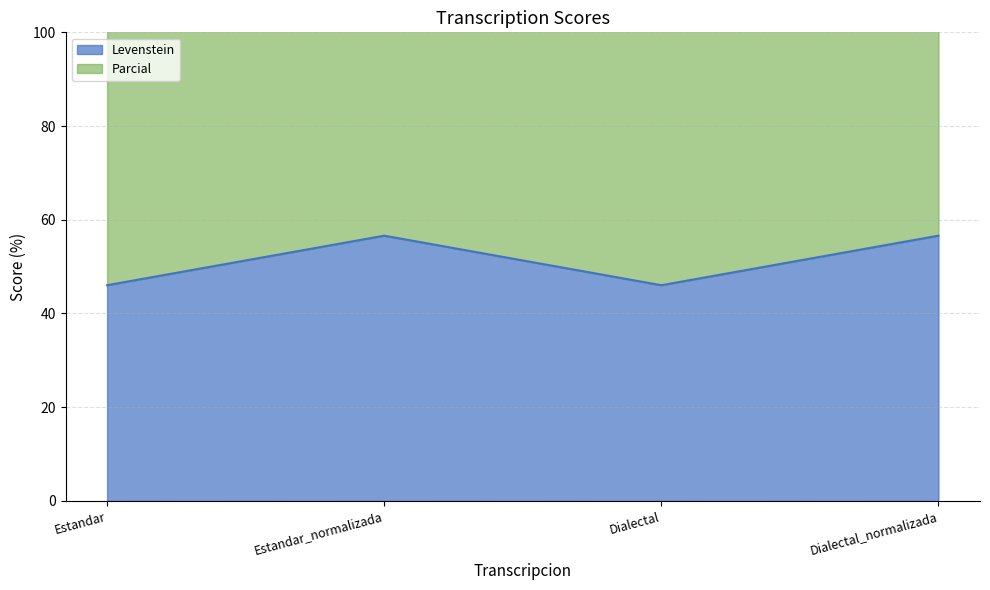

How many interior local valleys does the Levenstein series have?

1